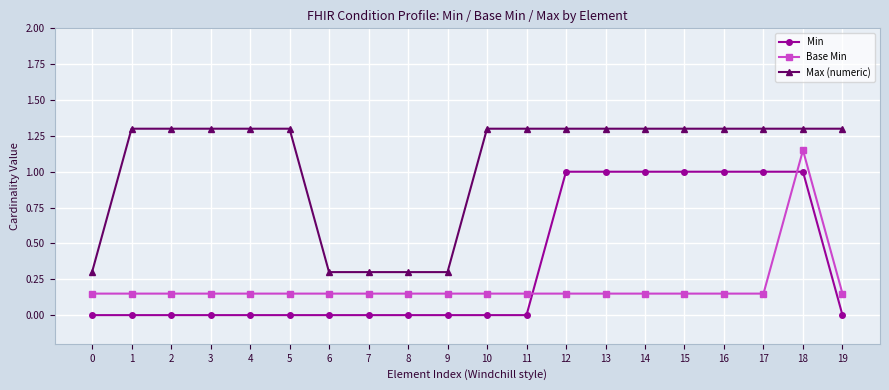

Which has a higher value, 18 or 14?

18